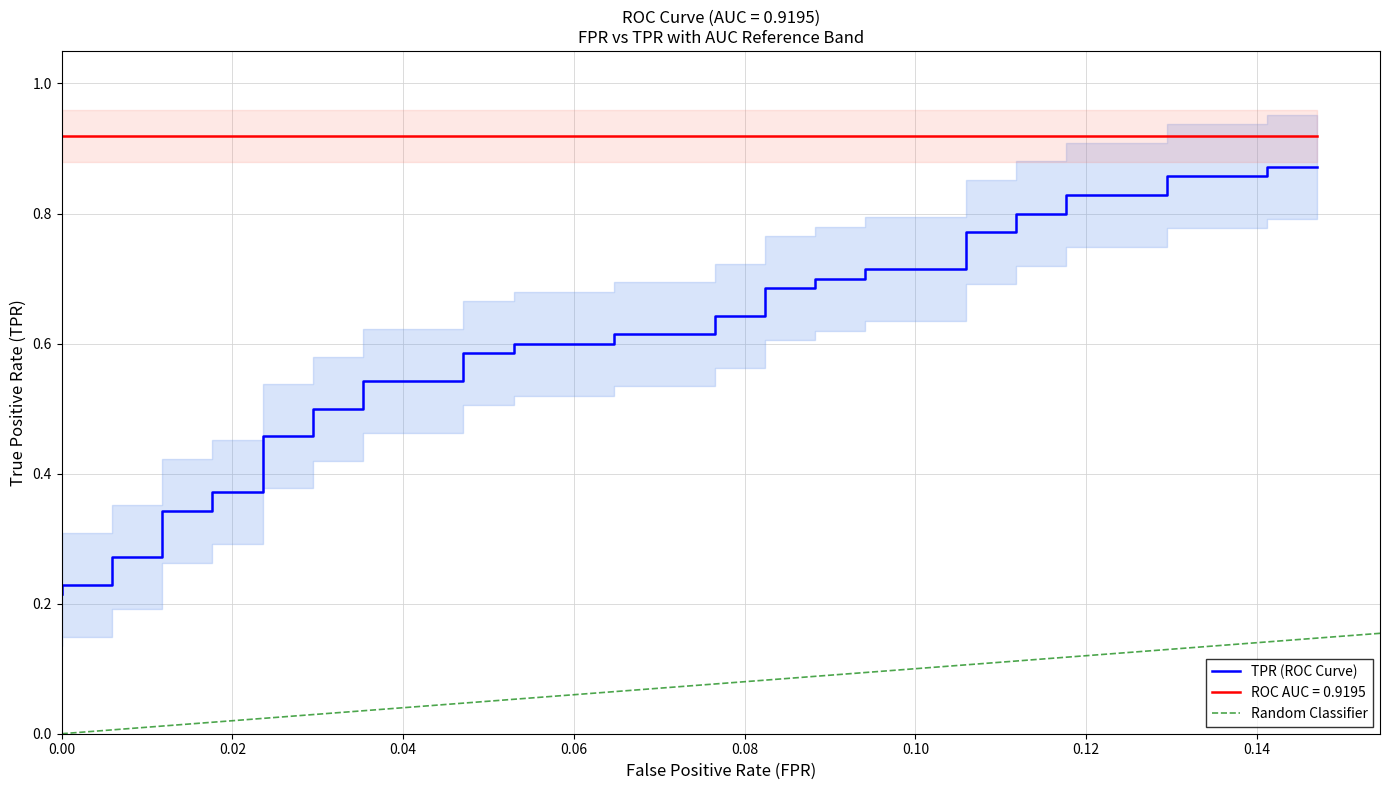

What is the value of the 37th point from the left?

0.9